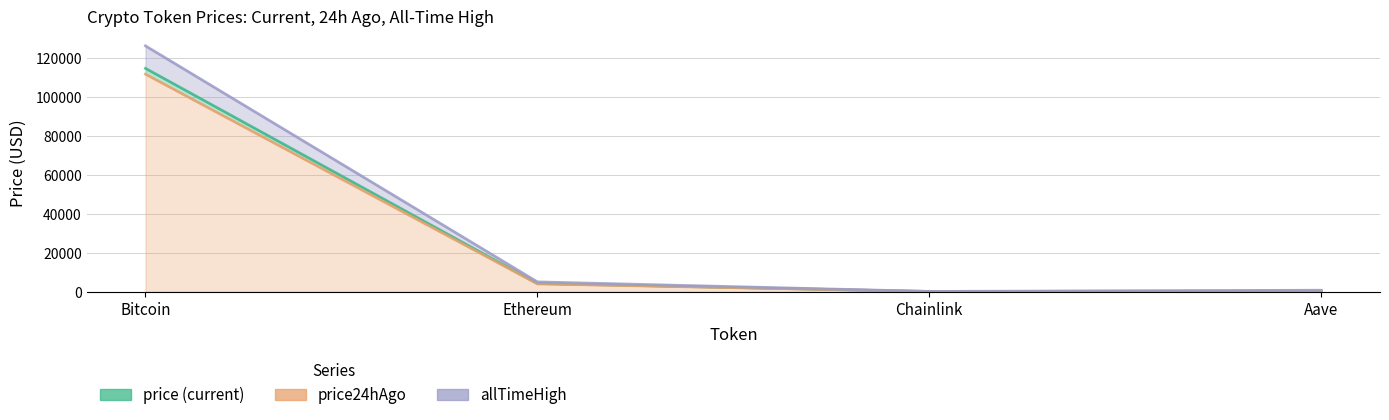

What is the sum of the price values at Ethereum and Bitcoin?

118699.3